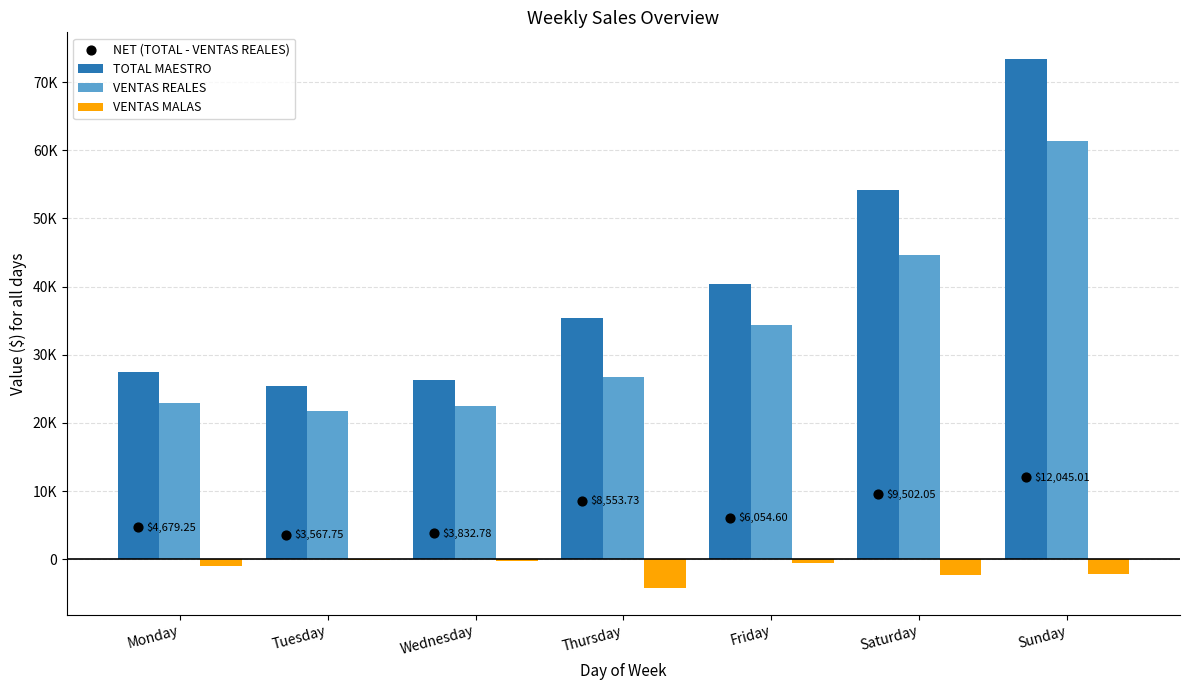

What is the total value across all series at Tuesday?

50585.0